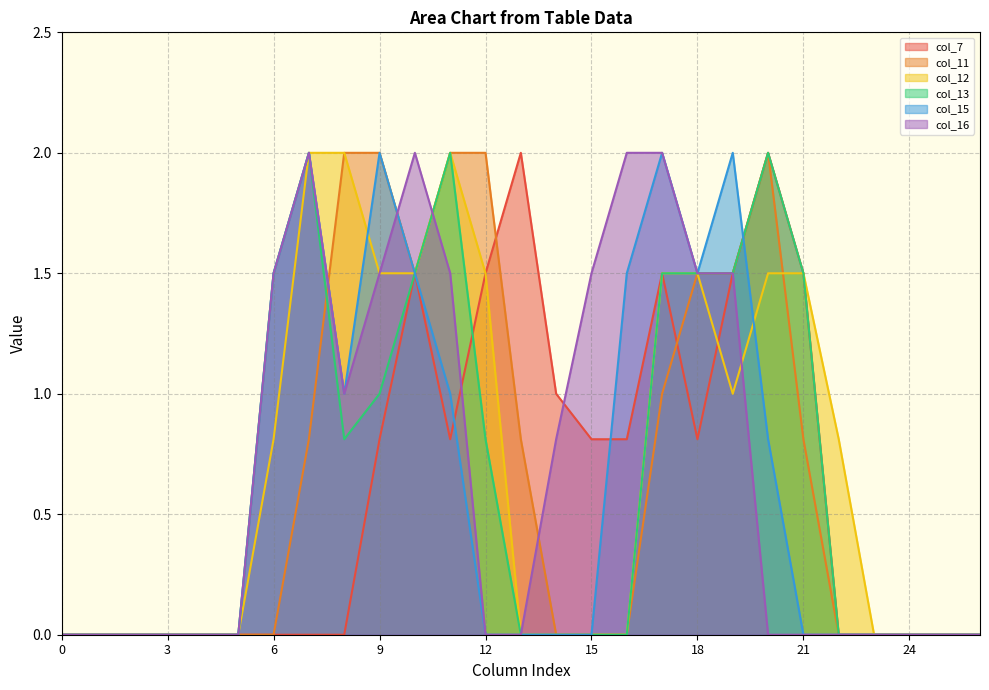

Is the value of col_7 at 2 greater than the value of col_13 at 16?

No